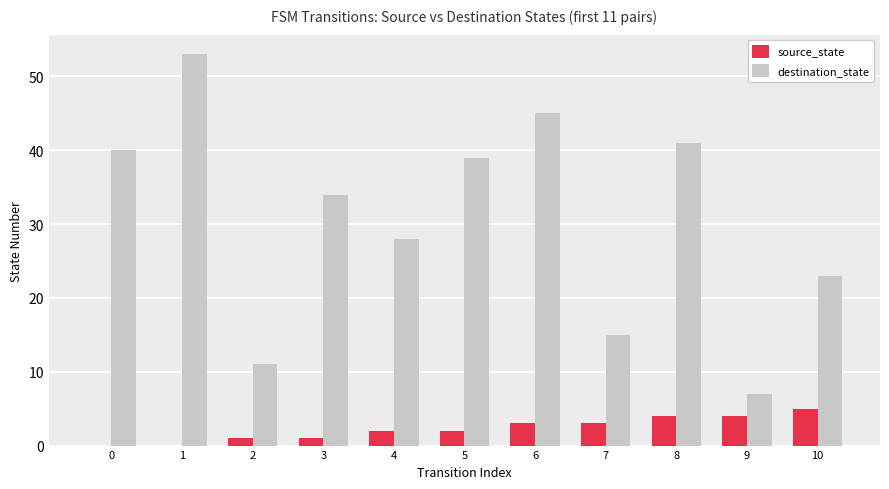

True or false: source_state has a value of 2 at 5.

True